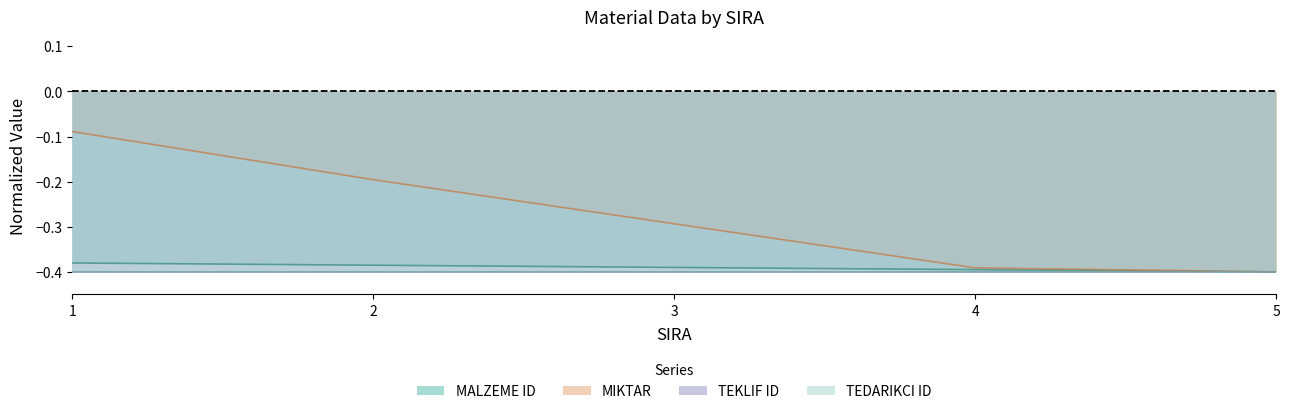

Rank the series at 4 from lowest to highest value.

MALZEME ID, MIKTAR